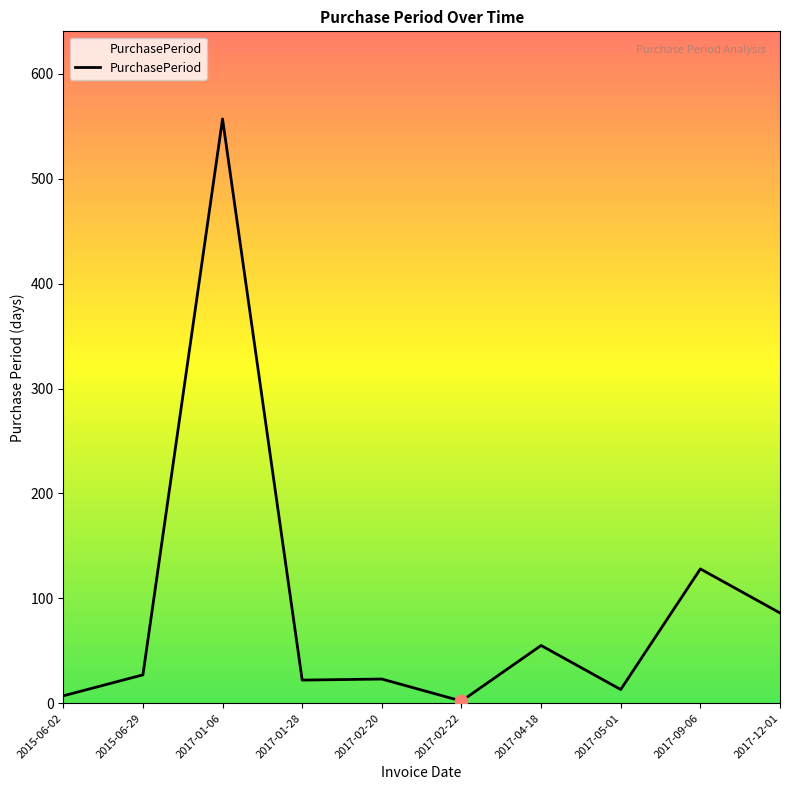

What is the change in value from 2017-05-01 to 2017-12-01?

+73